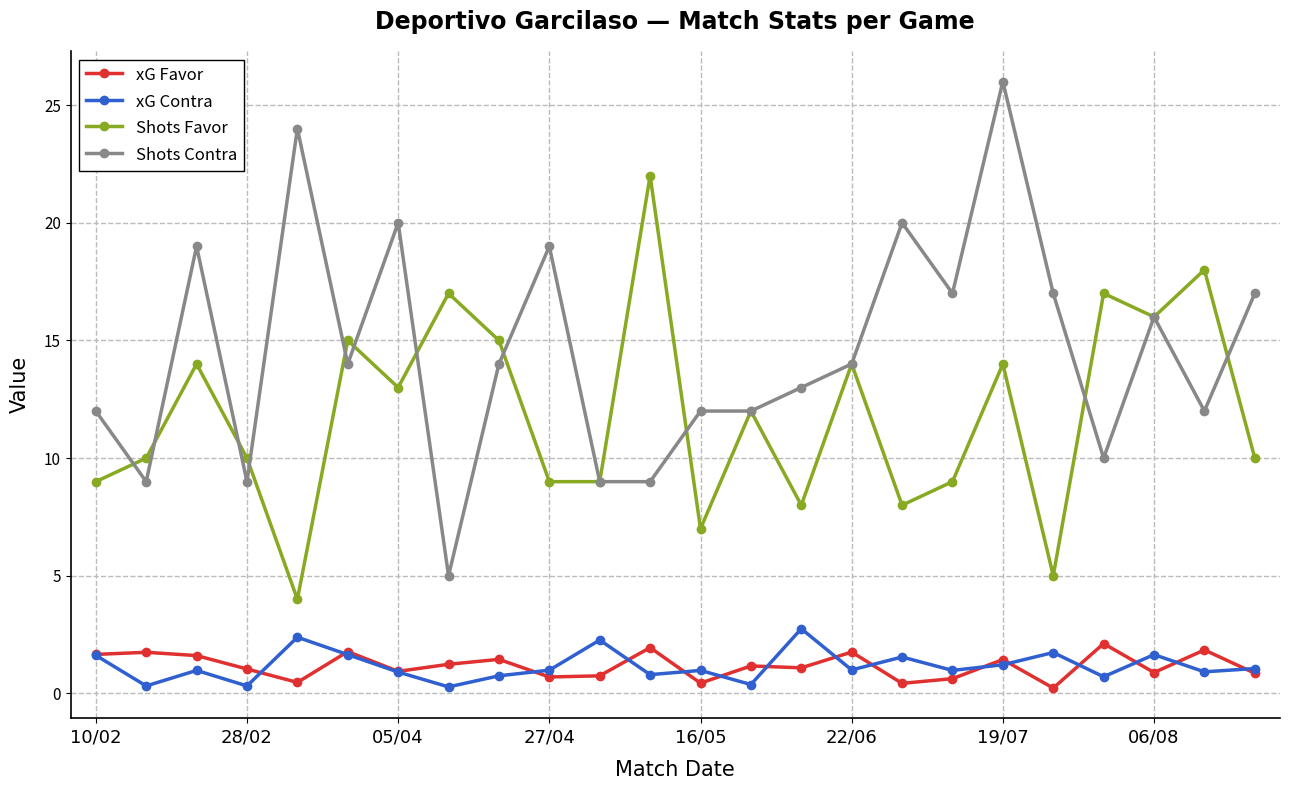

Which series has the largest total across all categories?

Shots Contra